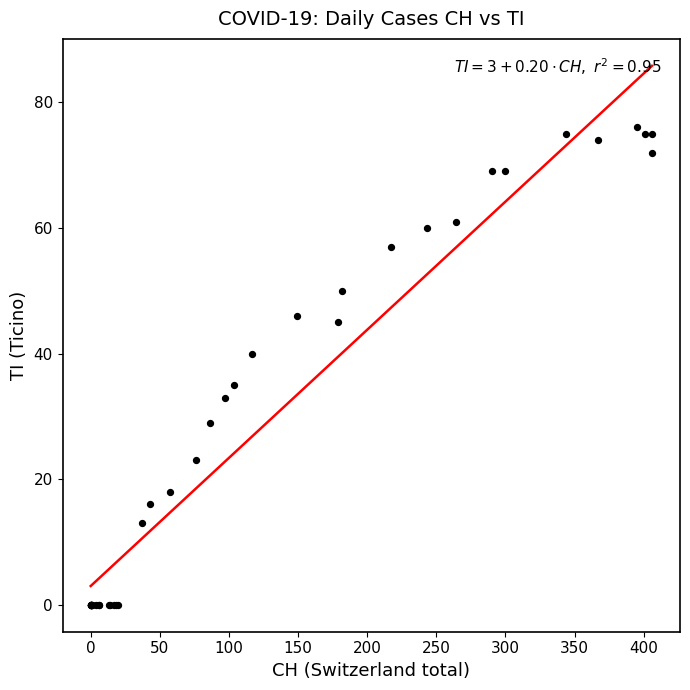

What Y value in the scatter plot is closest to 38?

40